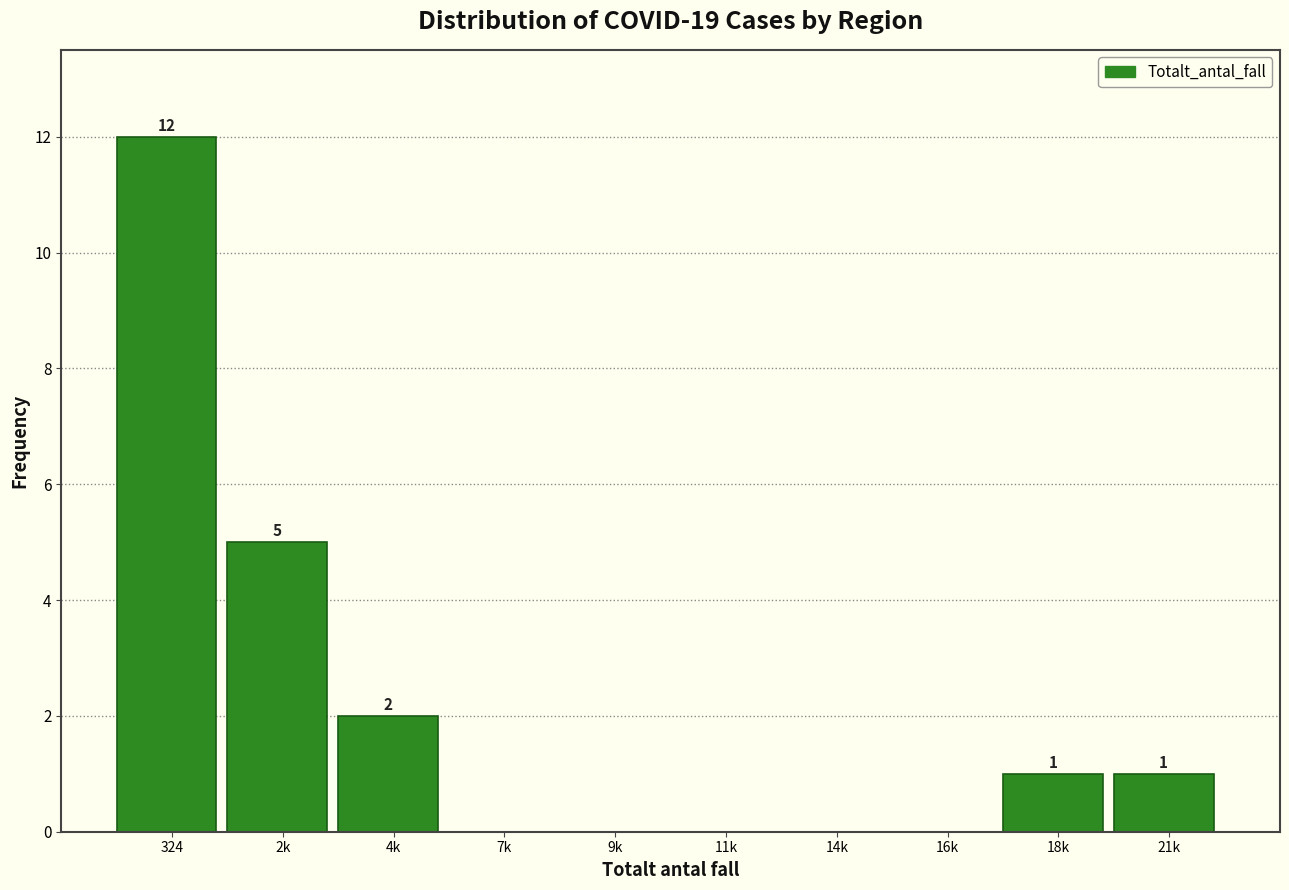

Reading left to right, list all the values displayed in this chart.

324=12	2k=5	4k=2	7k=0	9k=0	11k=0	14k=0	16k=0	18k=1	21k=1